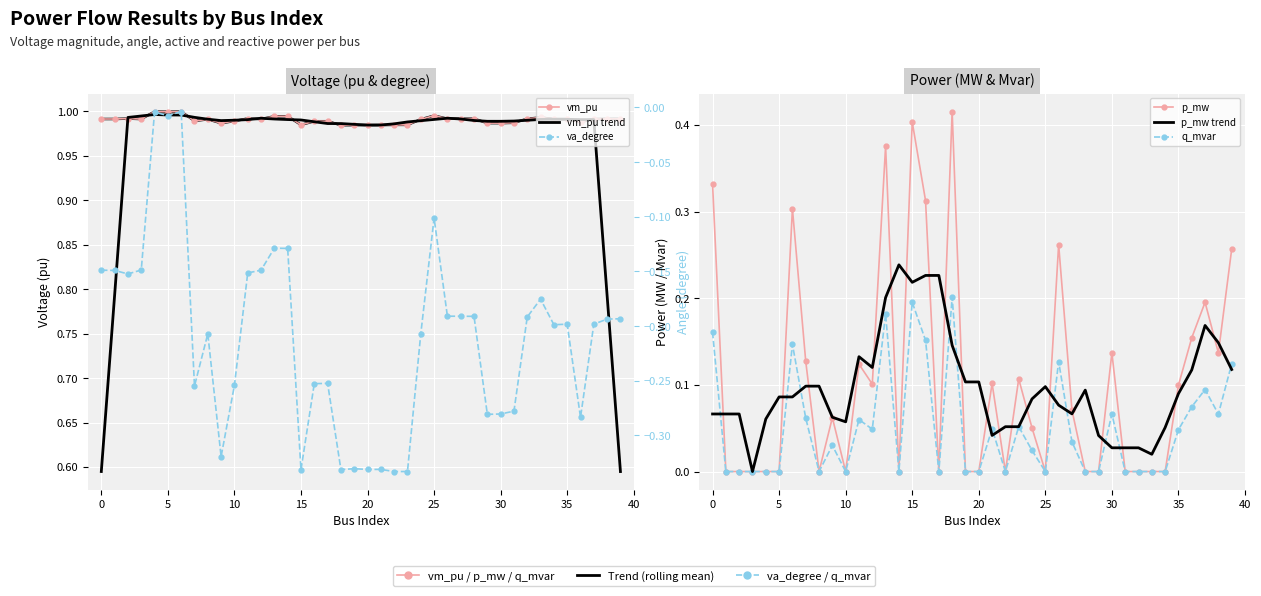

Is it true that q_mvar equals 0.2 at 18?

True